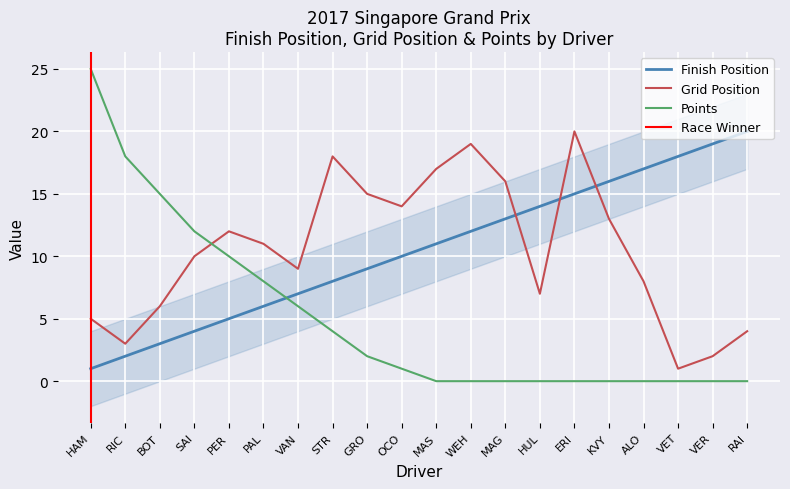

How many data points in GridPosition are less than 11?

10